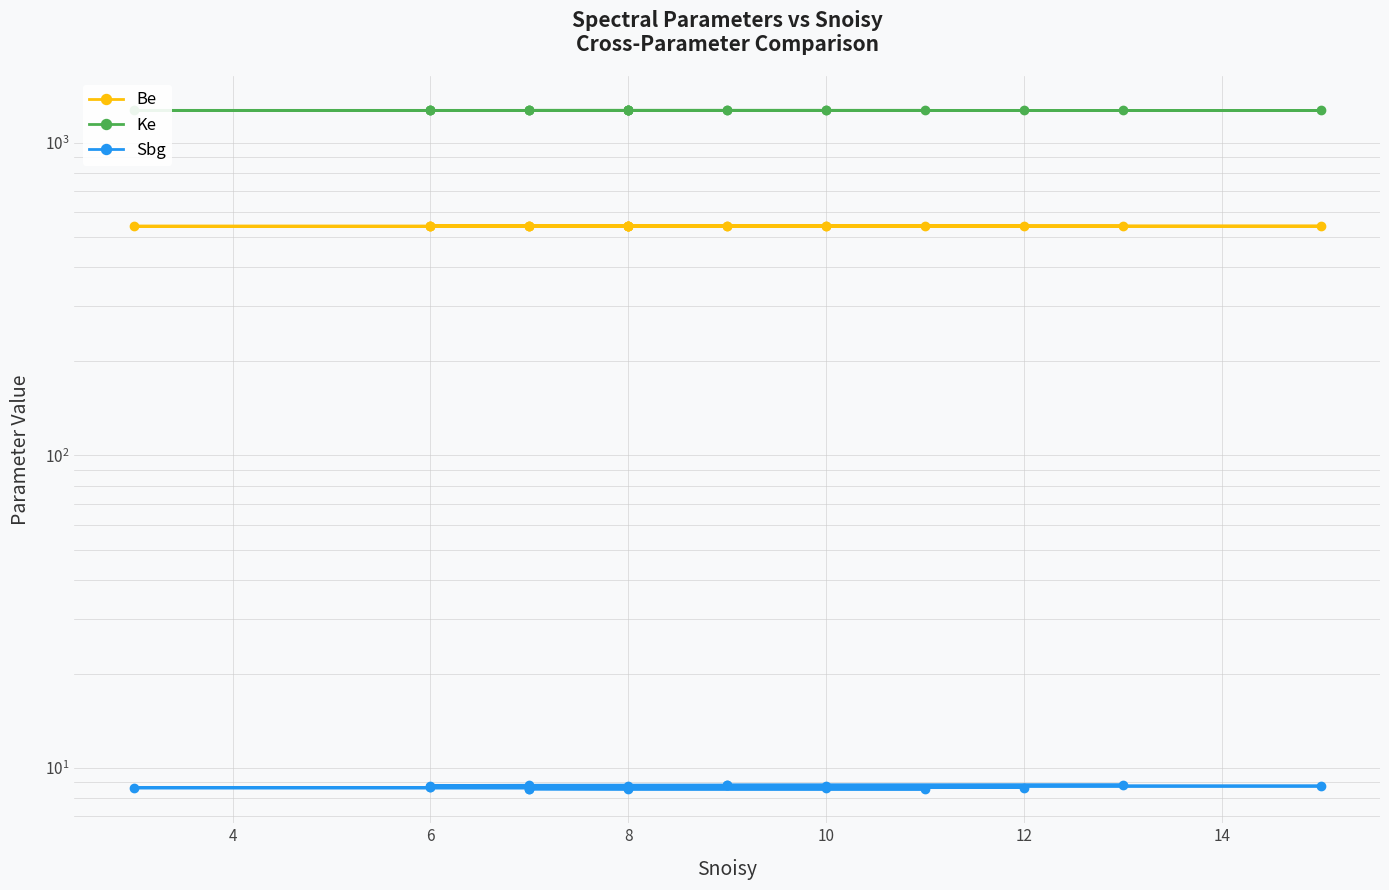

What is the sum of all Be values?

10830.5